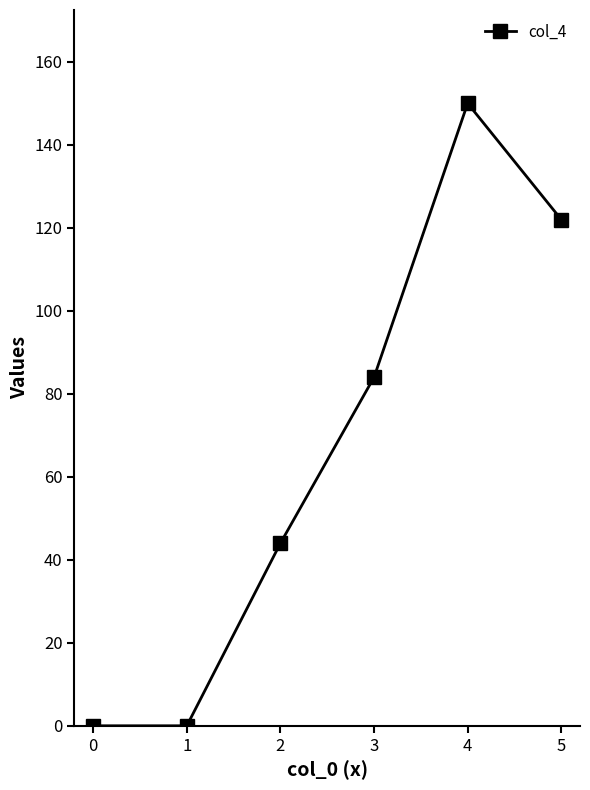

The chart shows a value of 47 at 5. True or false?

False